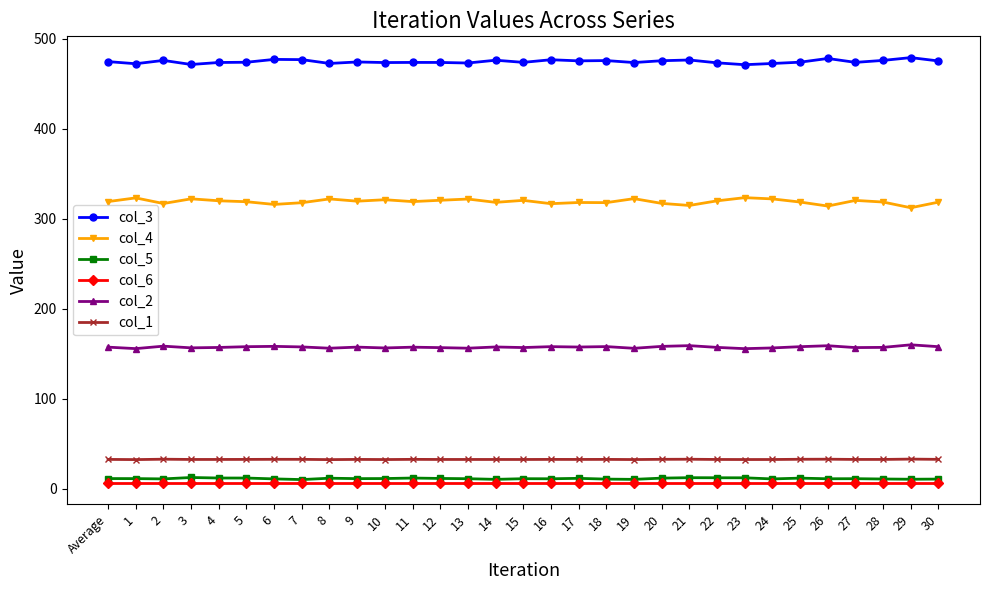

How many distinct data groups are displayed?

6